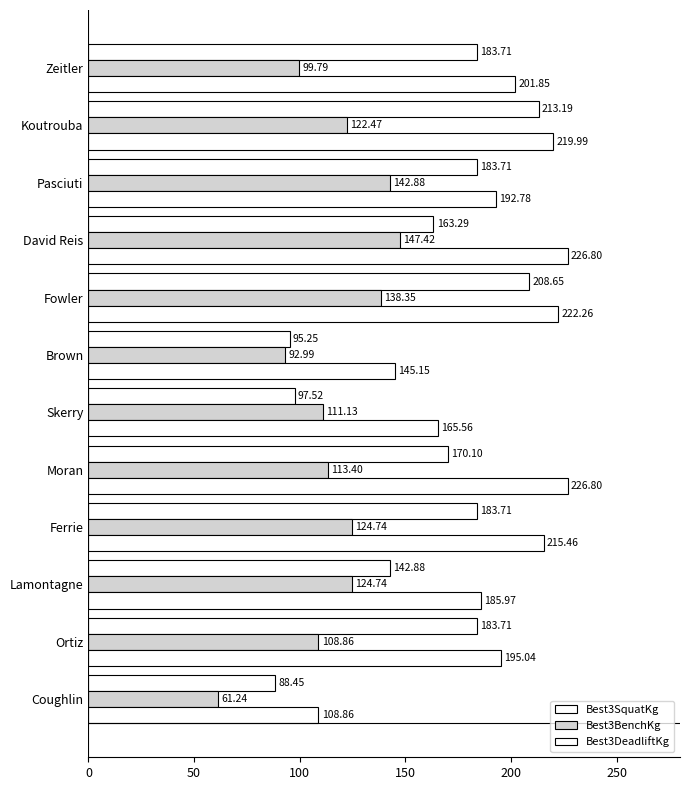

How many categories are shown in the chart?

12